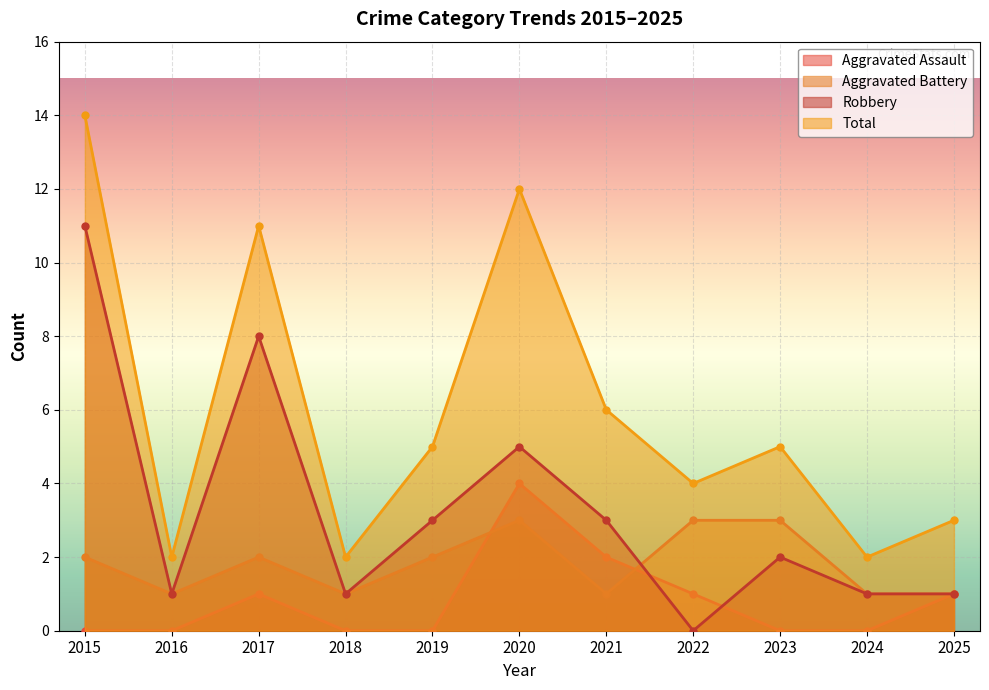

At which label does Aggravated Battery first exceed 2?

2020